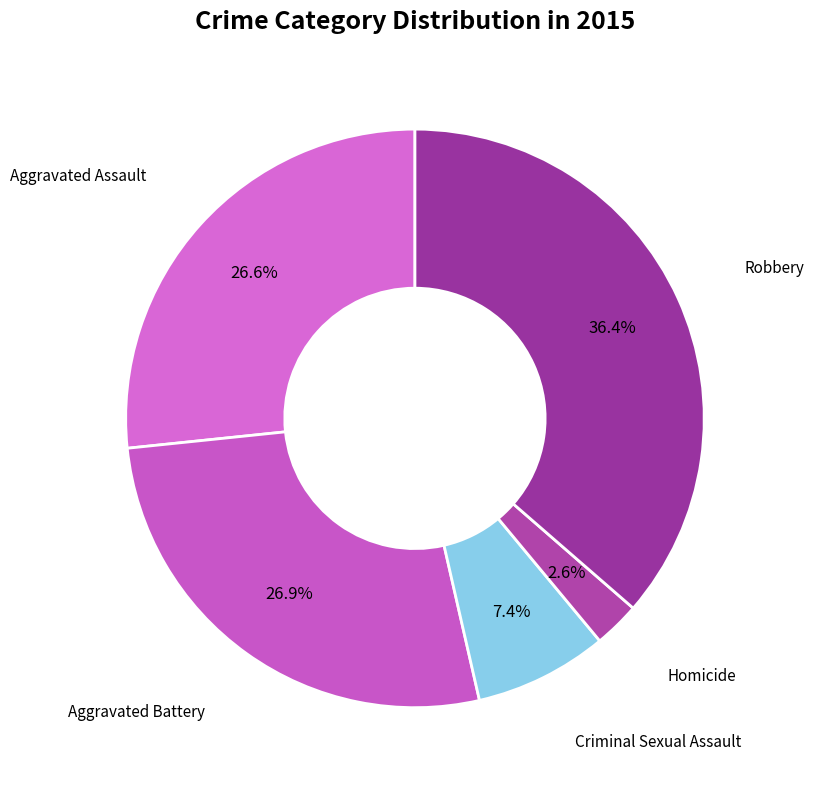

What is the largest slice in the pie chart?

Robbery